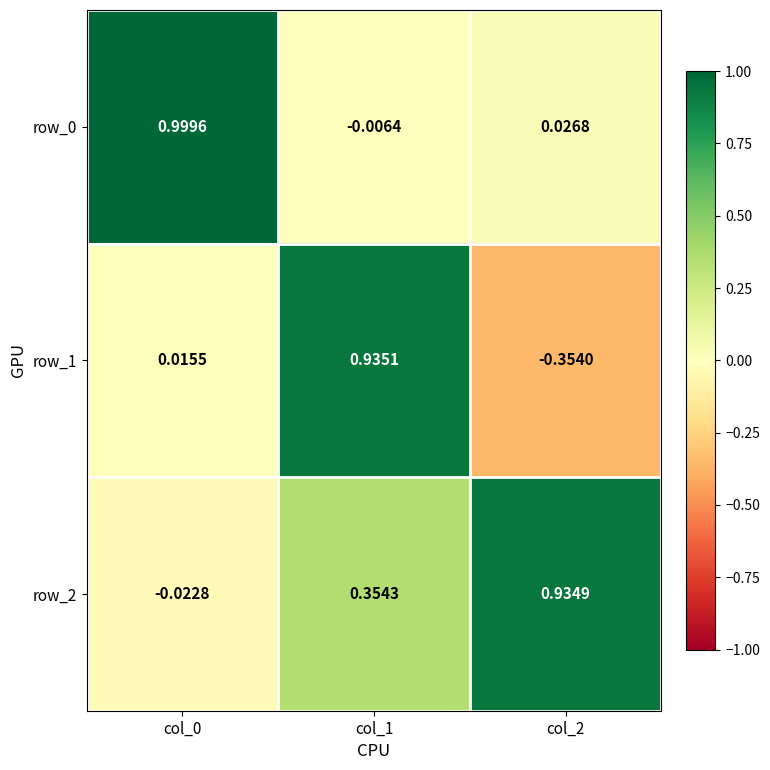

Is the value of row_0 at col_2 greater than the value of row_1 at col_2?

Yes